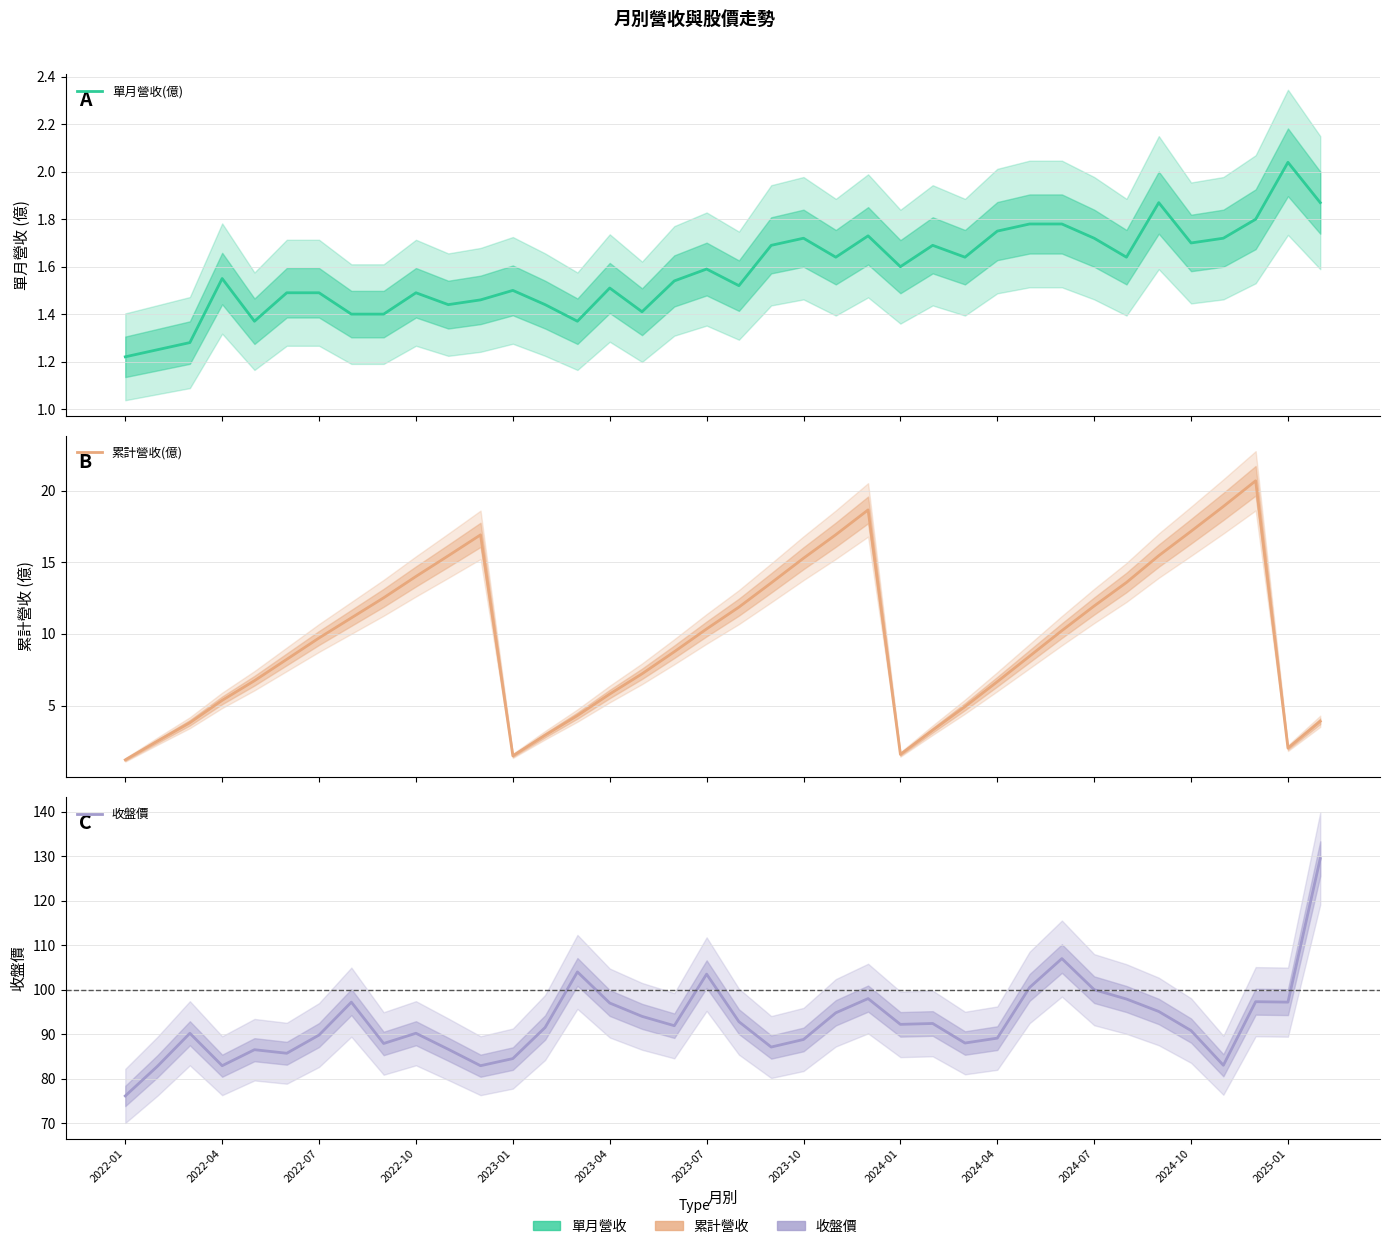

Which category has the lowest value in the 累計營收(億) series?

2022-01